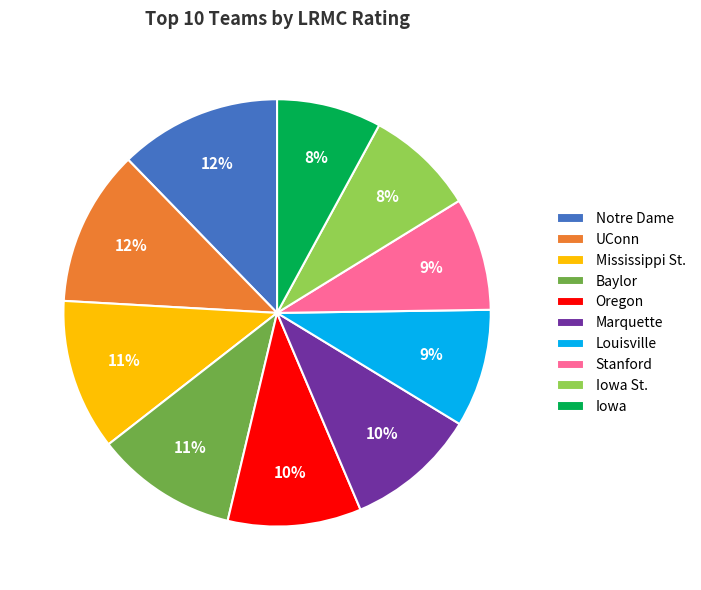

Count the number of slices in the pie.

10